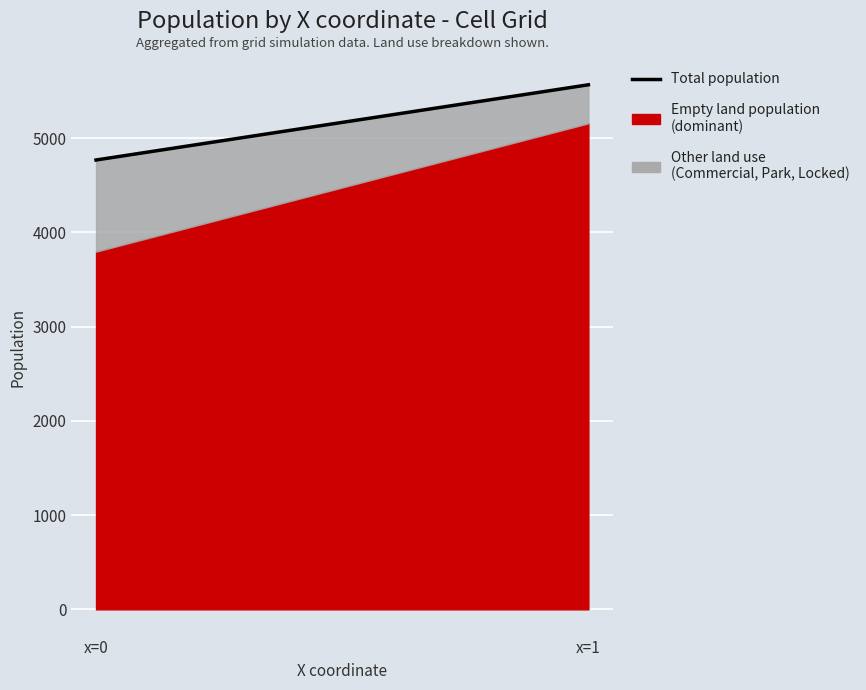

At which label is the value closest to 5166?

x=0